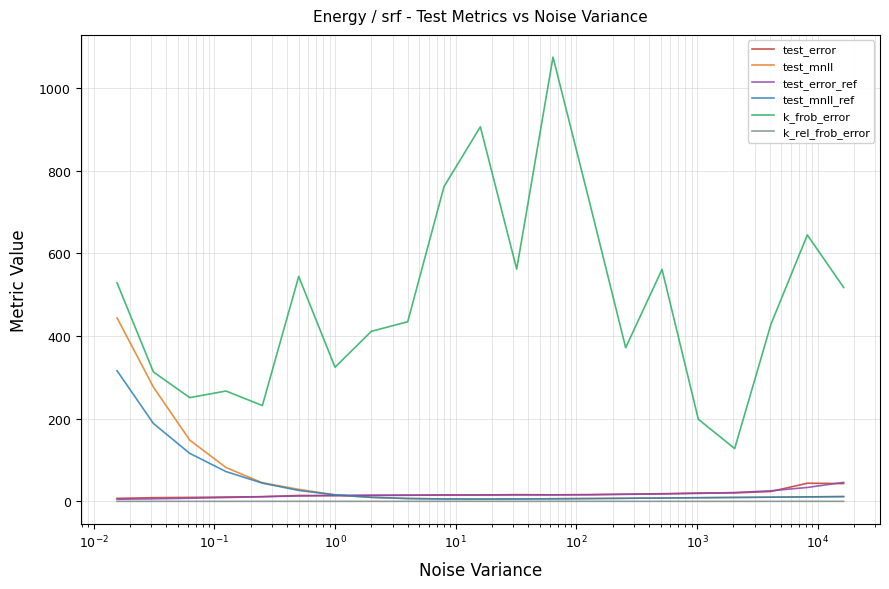

What is the greatest value displayed?

1075.1